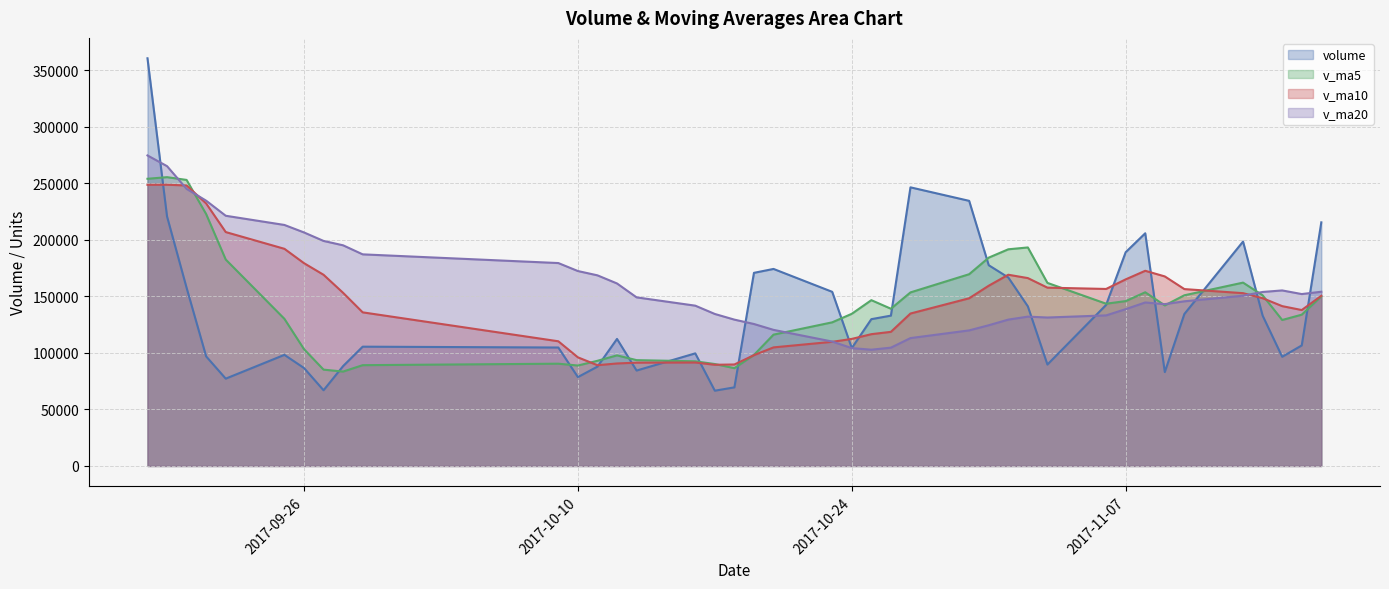

Reading right to left, what are all the values shown in this chart?

volume: 215600.2	106678.9	96626.2	133068.0	198612.4	134504.8	83098.2	205935.9	189156.7	142537.4	89758.5	141244.7	166819.4	177658.8	234628.4	246580.3	133052.8	129921.9	104325.8	154111.5	174373.5	170916.8	69573.7	66617.4	99647.6	84449.7	112427.0	87924.6	78657.1	104830.8	105575.7	88406.0	67008.1	86695.6	98340.9	77284.3	96948.2	157641.8	220797.8	360800.6
v_ma5: 150117.1	133898.0	129181.9	151043.9	162261.6	151046.6	142097.3	153726.6	145903.3	143603.8	162022.0	193386.3	191747.9	184368.4	169701.8	153598.5	139157.1	146729.9	134660.3	127118.6	116225.8	98241.0	86543.1	90213.3	92621.2	93657.9	97883.1	93078.8	88895.5	90503.2	89205.2	83547.0	85255.4	103382.1	130202.6	182694.5	222892.9	253145.8	255581.6	254155.6
v_ma10: 150581.9	137997.7	141454.3	148473.6	152932.7	156534.3	167741.8	172737.3	165135.9	156652.8	157810.2	166271.7	169238.9	159514.4	148410.2	134912.1	118699.1	116636.5	112436.8	109869.9	104941.8	98062.1	89811.0	89554.4	91562.2	91431.6	90715.0	89167.1	96138.8	110352.9	135949.9	153219.9	169200.6	179481.9	192179.1	207001.8	232316.7	248237.6	248881.7	248805.8
v_ma20: 154196.0	152134.7	155346.6	153994.0	150671.4	145723.2	143220.5	144686.9	138786.3	133261.3	131376.0	132166.9	129524.9	124534.4	119986.2	113171.8	104707.0	102901.8	104287.8	110111.4	120445.9	125641.0	129505.8	134518.1	141870.6	149216.6	161515.8	168702.4	172510.3	179579.4	187276.0	195274.9	199156.4	206672.9	213293.9	221431.8	234756.6	245225.6	265327.0	274811.2